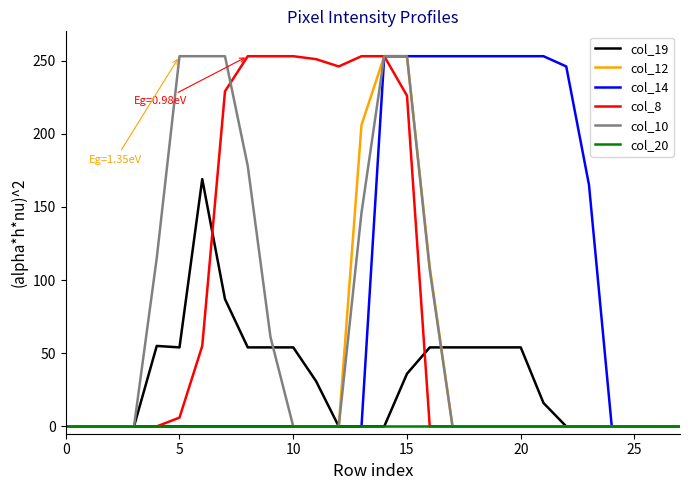

What is the maximum value shown in the chart?

253